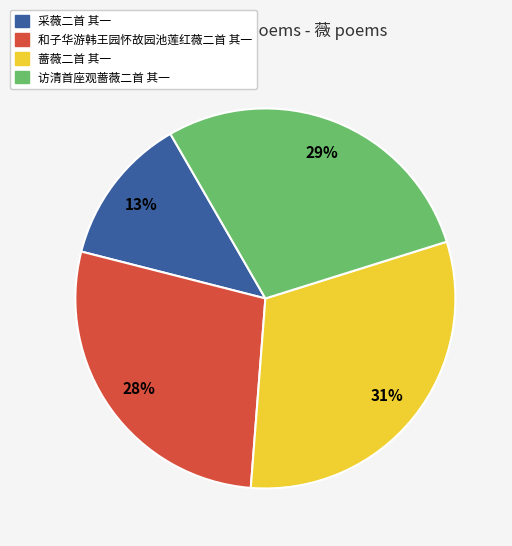

What is the smallest slice in the pie chart?

采薇二首 其一